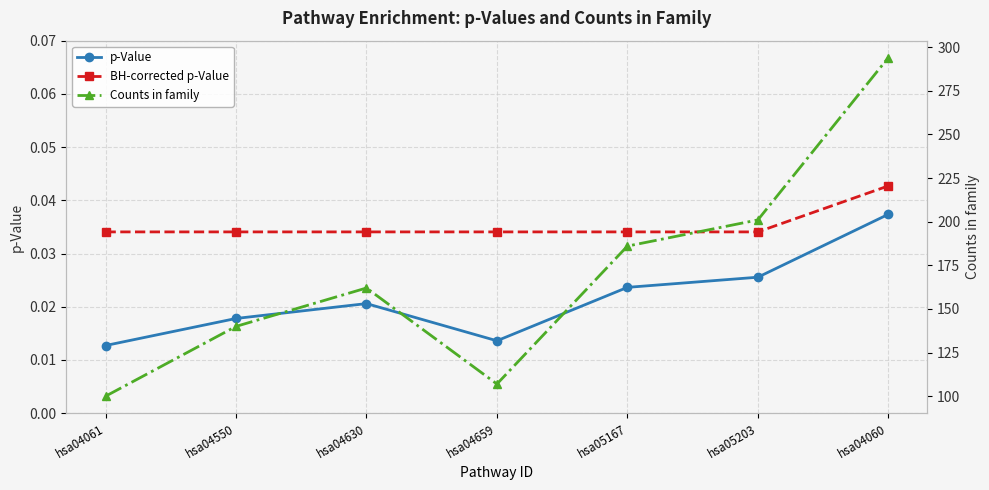

Between hsa04061 and hsa04630, which series saw the biggest shift?

Counts in family